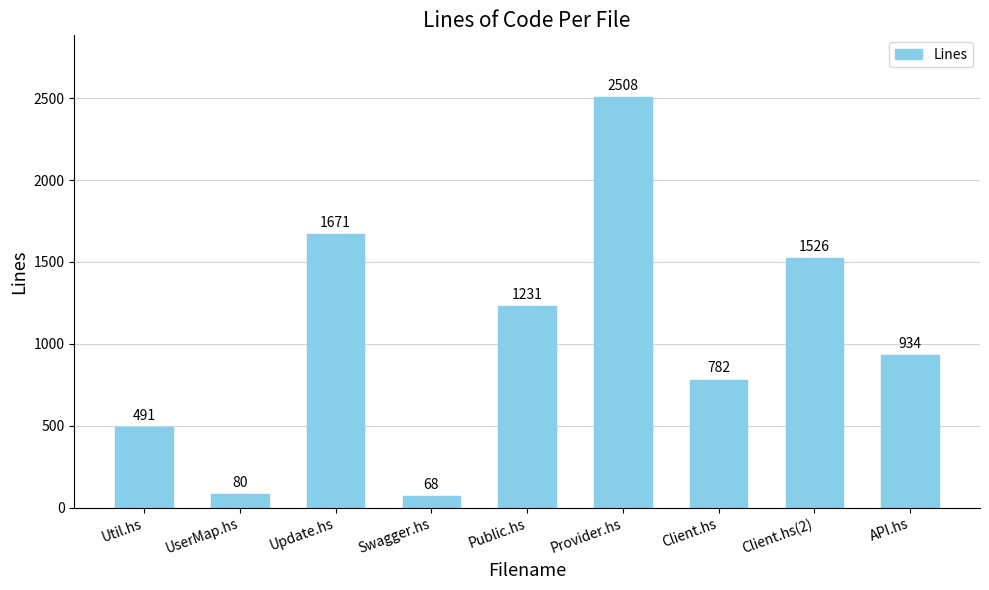

Are the bars horizontal?

No